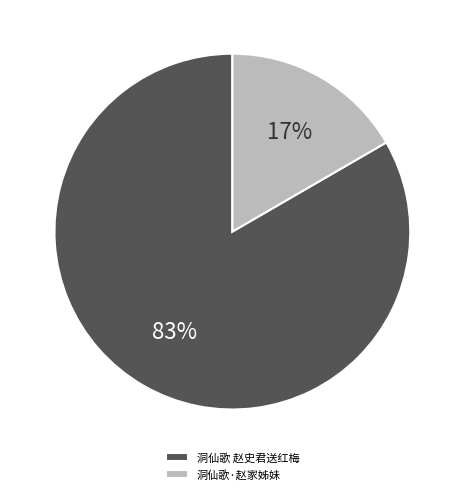

To the nearest percent, what is the average slice percentage?

50%